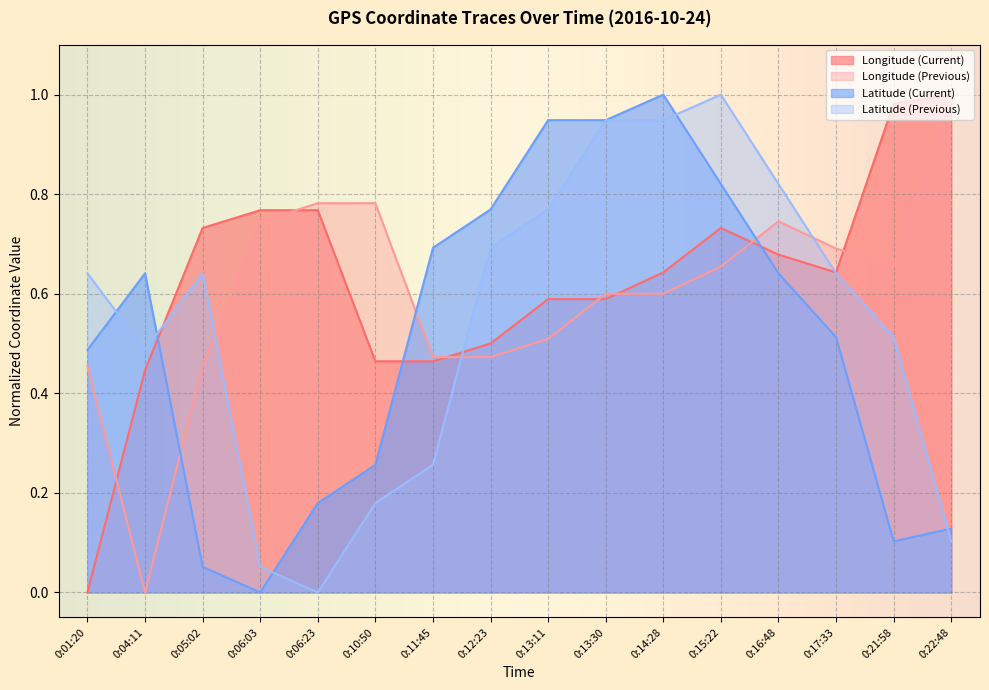

Count the Longitude (Previous) values in the range 0 to 1.

16